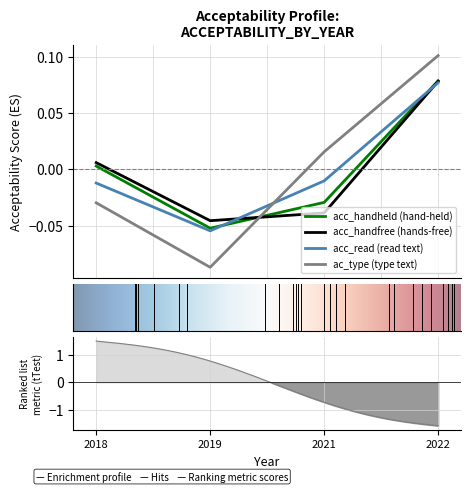

True or false: acc_handfree and acc_read intersect in this chart.

True